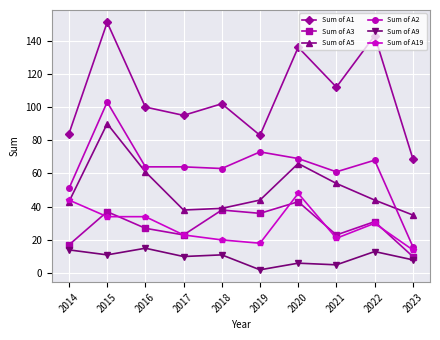

Does the chart display data point markers on the line(s)?

Yes